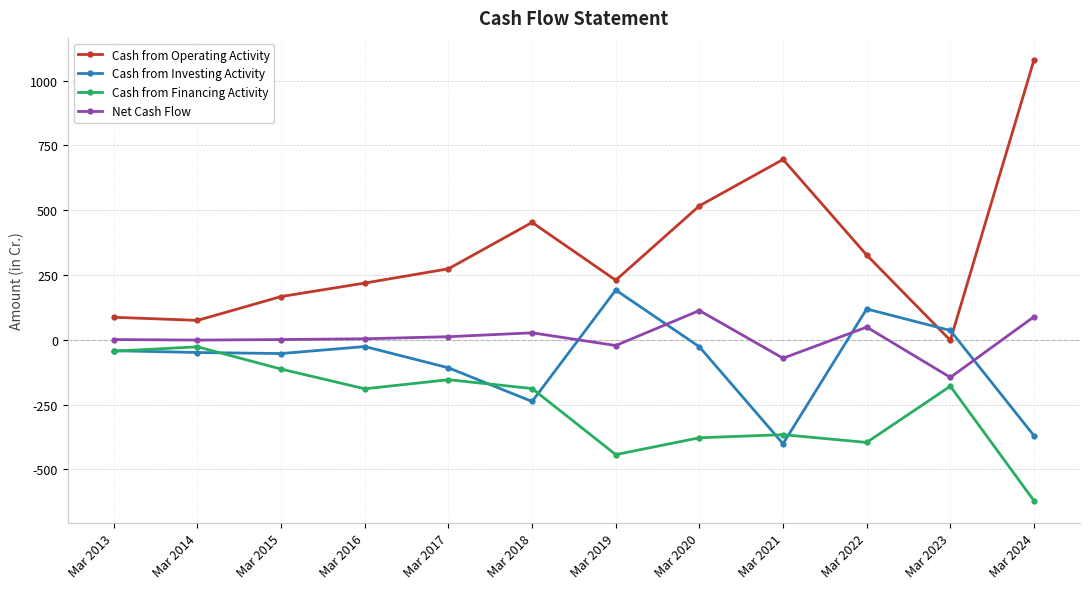

How many lines are shown in the chart?

4